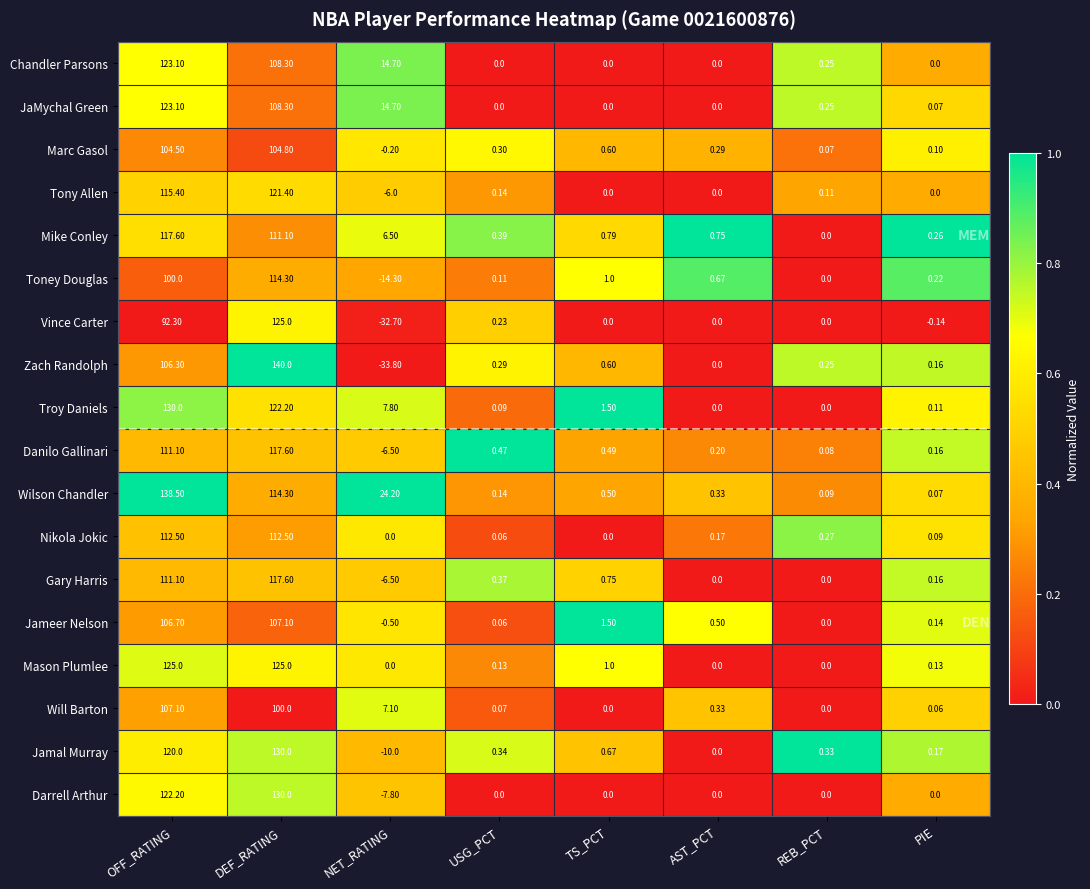

Which category has the highest value across all series?

DEF_RATING